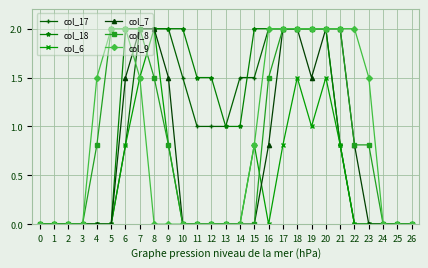

What is the value of the col_17 point at the 10th from the left?

2.0